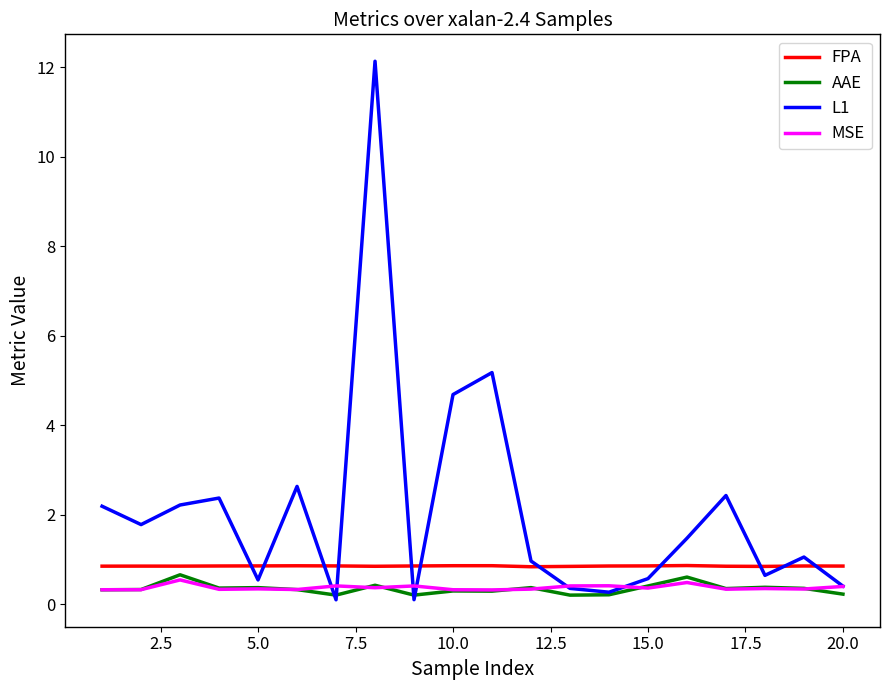

Rank the series by their maximum value, from highest to lowest.

L1, FPA, AAE, MSE